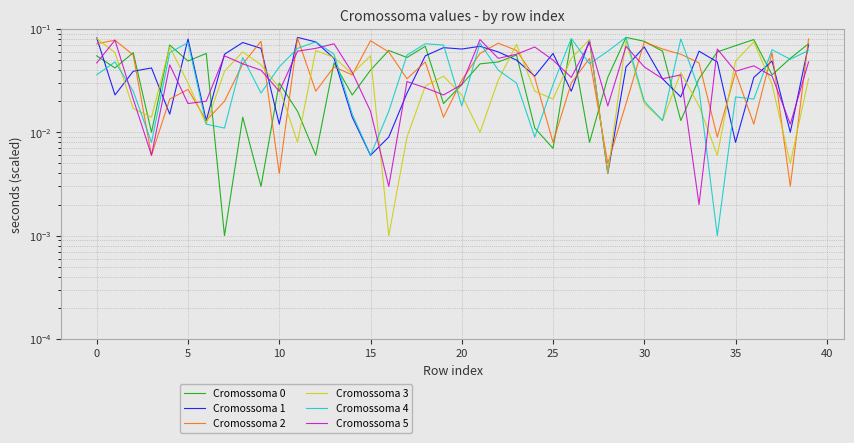

How many series are shown in this chart?

6